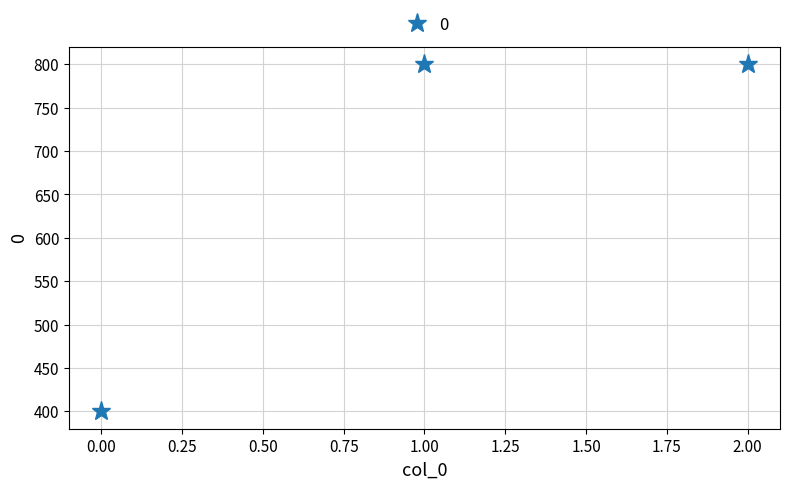

How many data points does each series have?

3